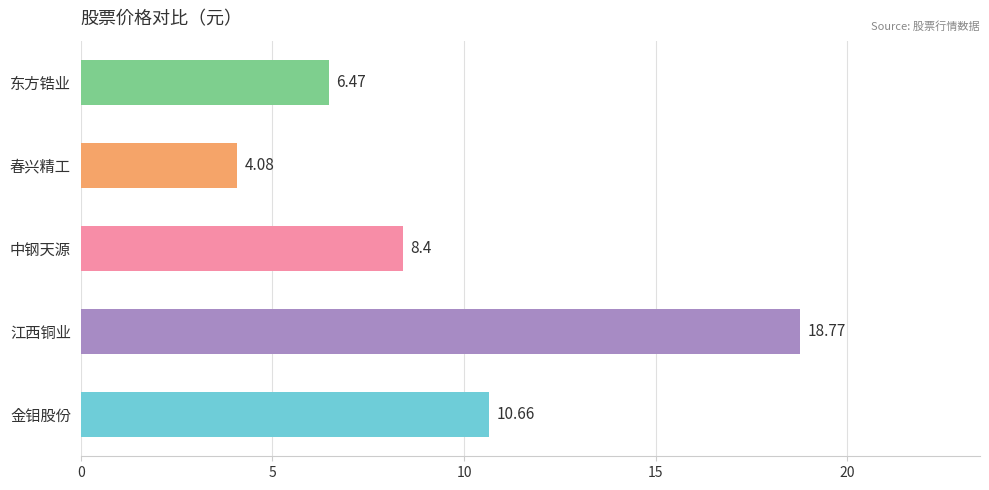

How many bars are there in total?

5